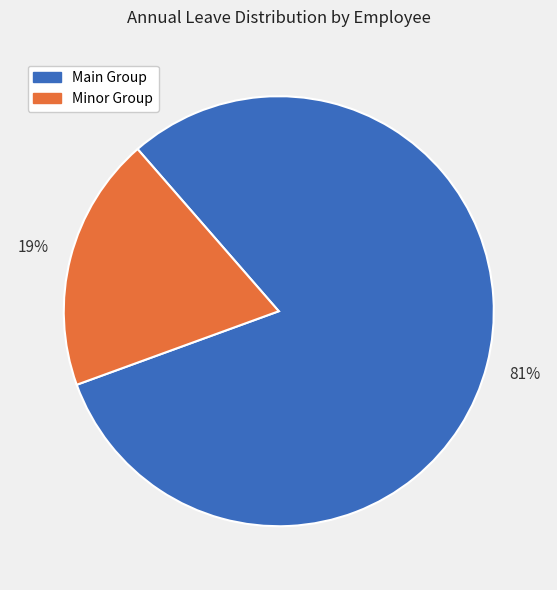

To the nearest percent, what is the difference between the largest and smallest slice percentages?

62%